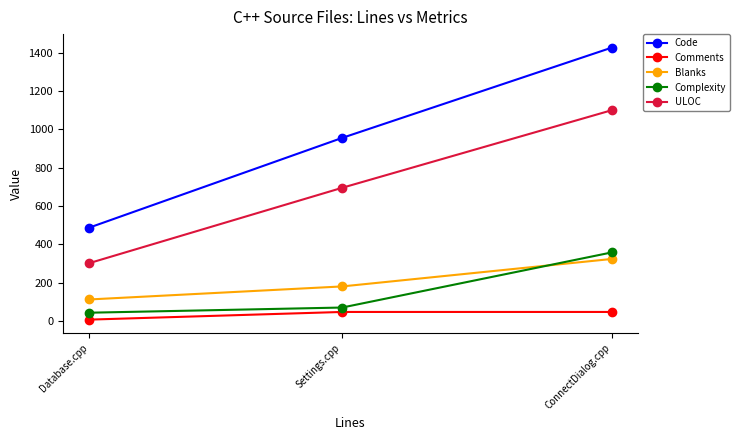

Which series has the largest range (max minus min)?

Code